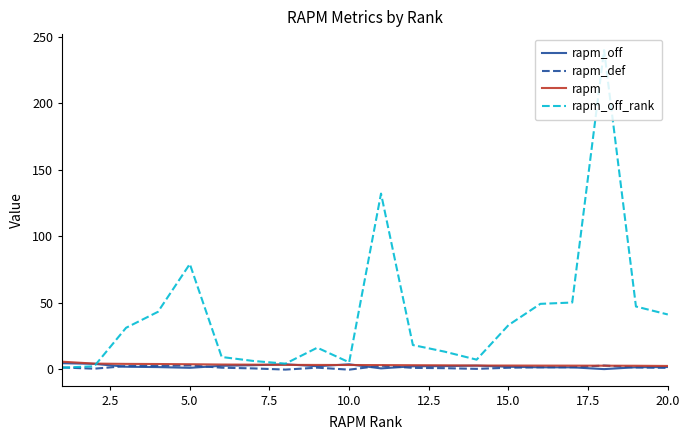

Does the chart have visible grid lines?

No